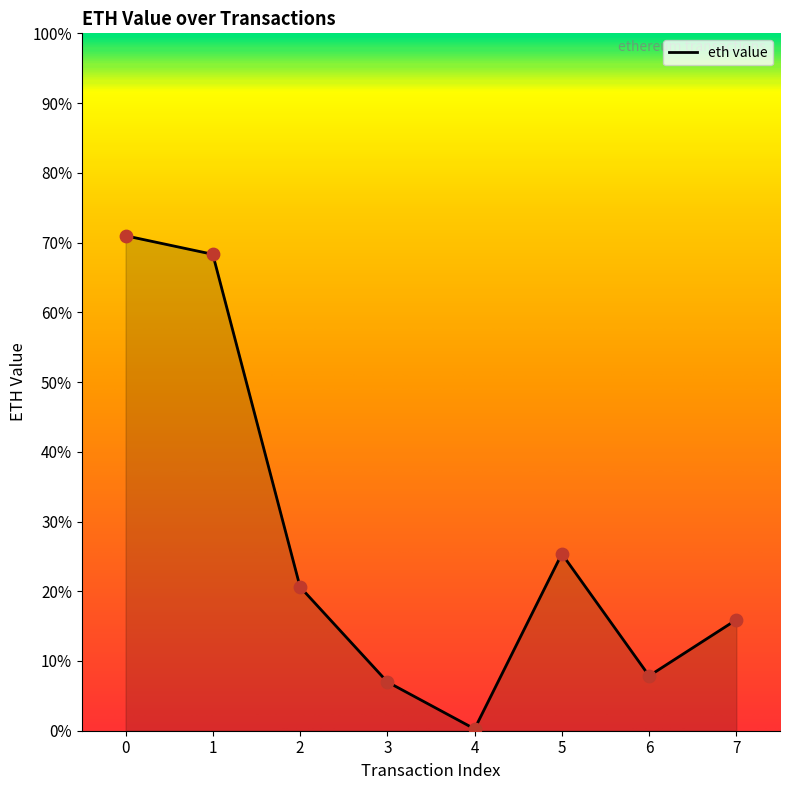

Between 7 and 6, which is larger?

7